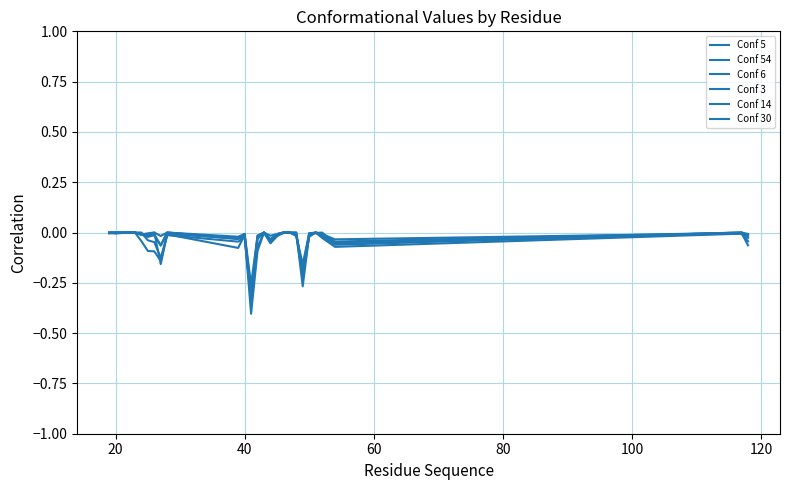

How many lines are shown in the chart?

6